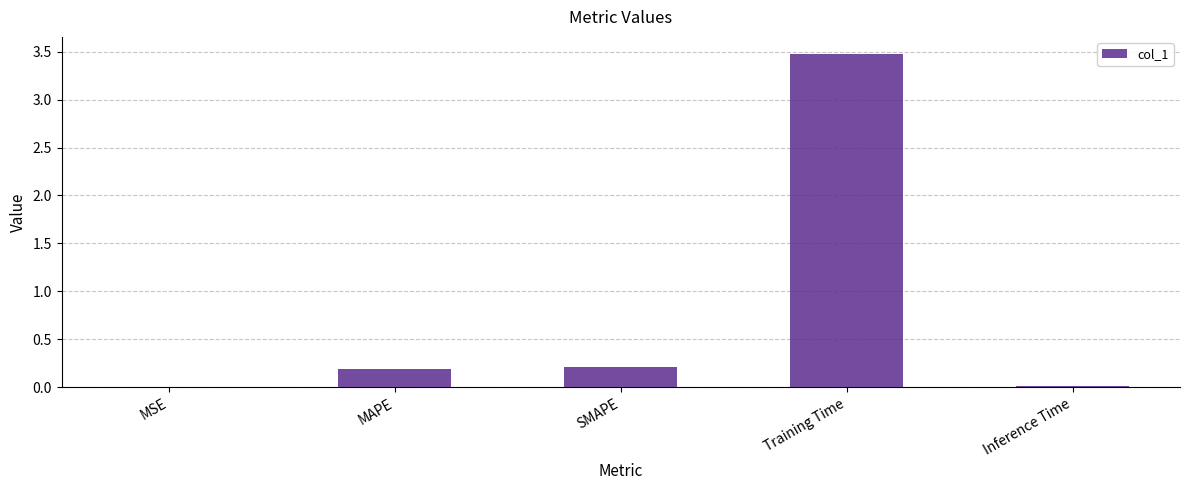

Is it true that the value at SMAPE is 0.2?

True